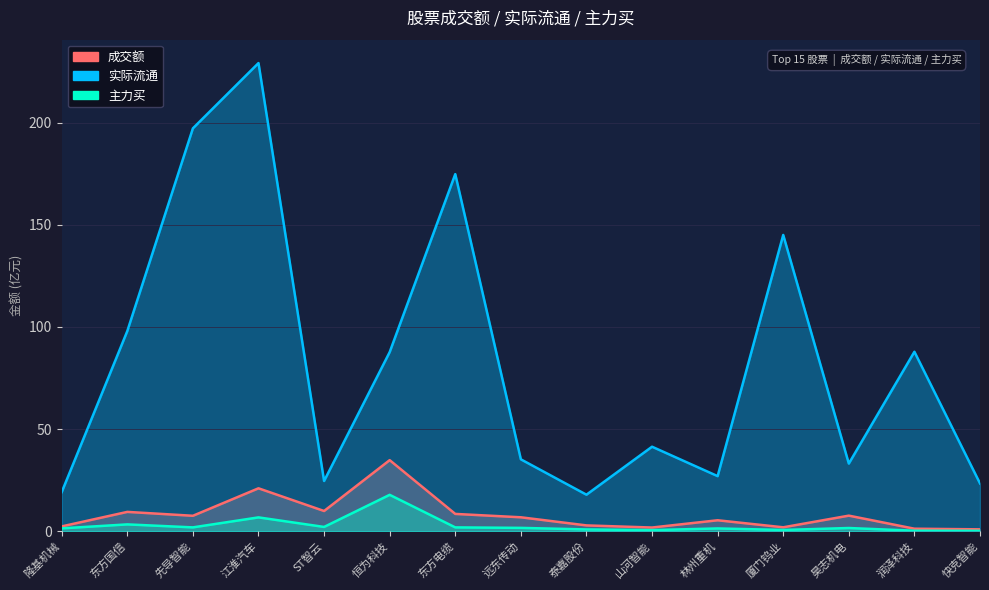

What is the sum of the 实际流通 values at 润泽科技 and 隆基机械?

107.0